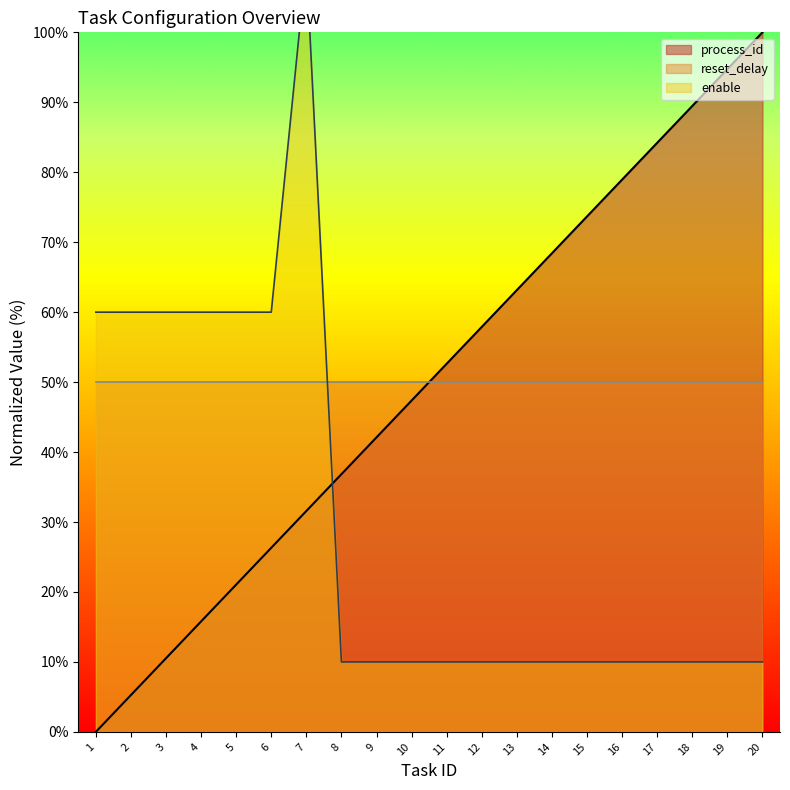

True or false: process_id has a value of 89.5 at 18.

True